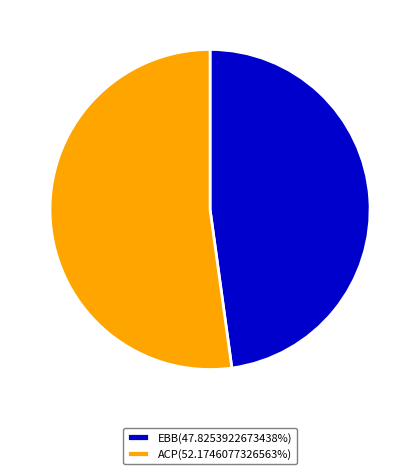

How many segments does this pie chart have?

2